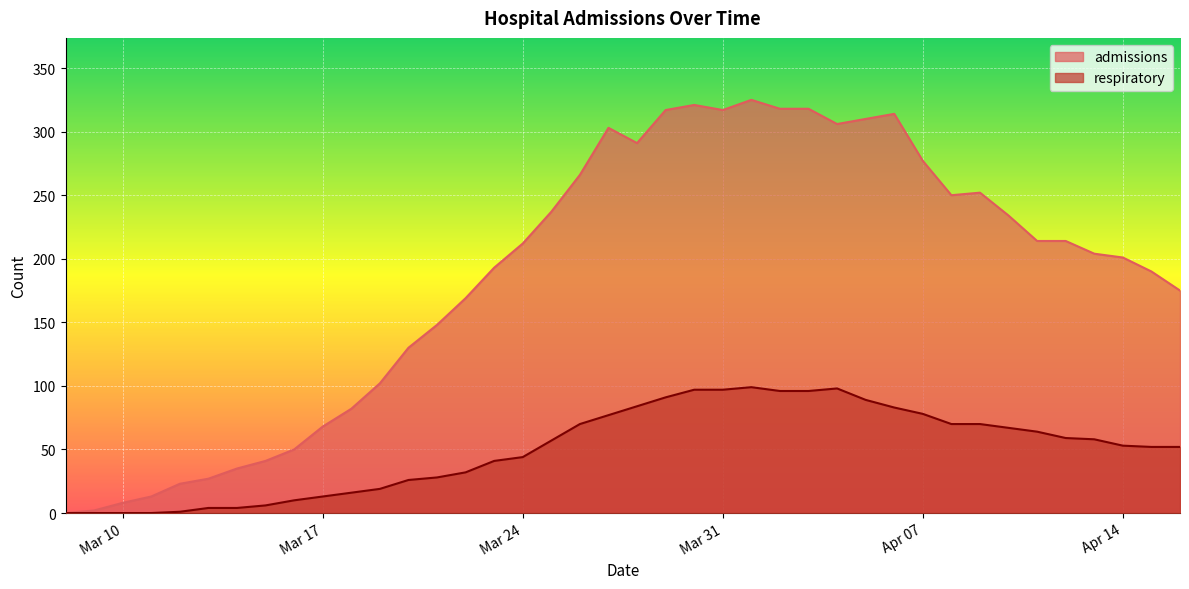

Where is admissions nearest to the value 162?

2020-03-22